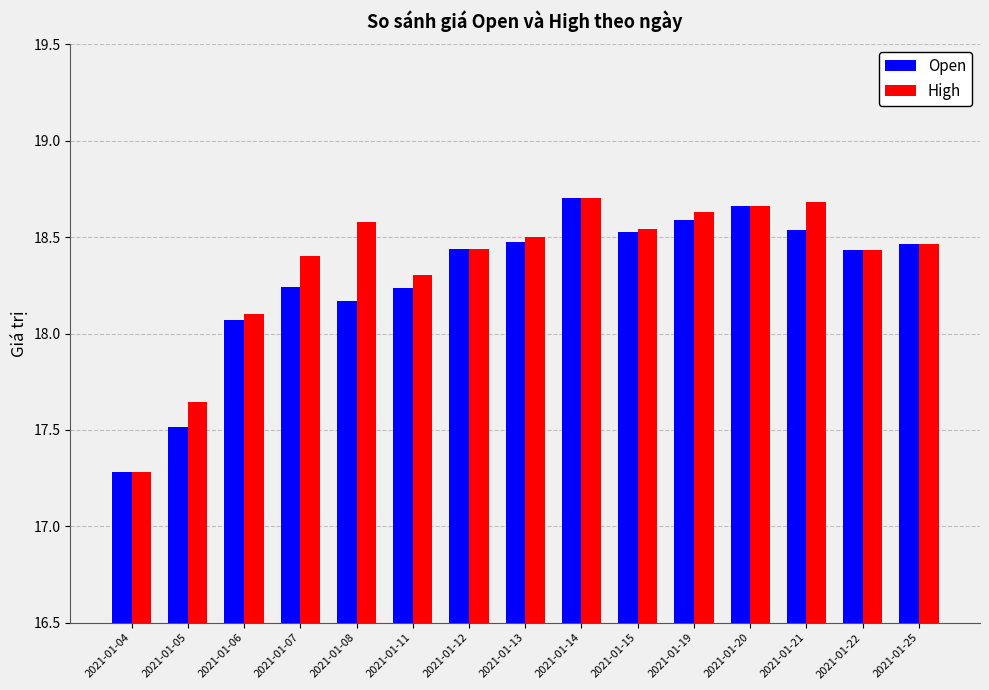

How many data points in Open are above 18?

13